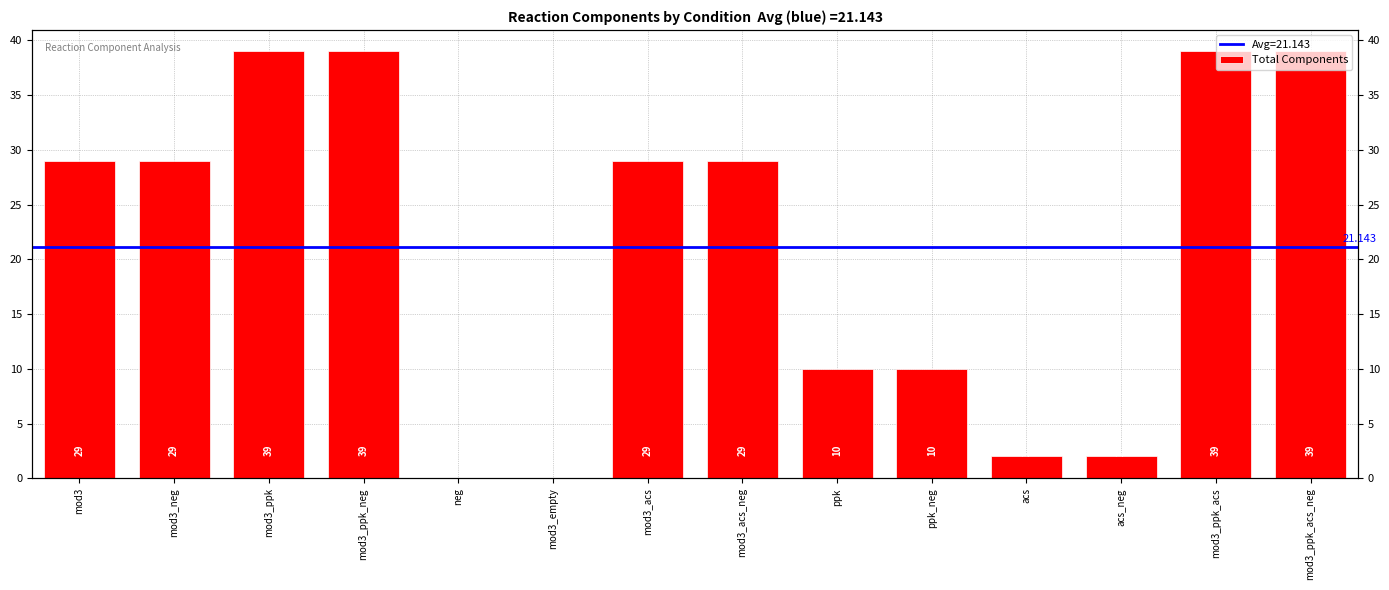

List the labels in order of value, smallest first.

neg, mod3_empty, acs, acs_neg, ppk, ppk_neg, mod3, mod3_neg, mod3_acs, mod3_acs_neg, mod3_ppk, mod3_ppk_neg, mod3_ppk_acs, mod3_ppk_acs_neg